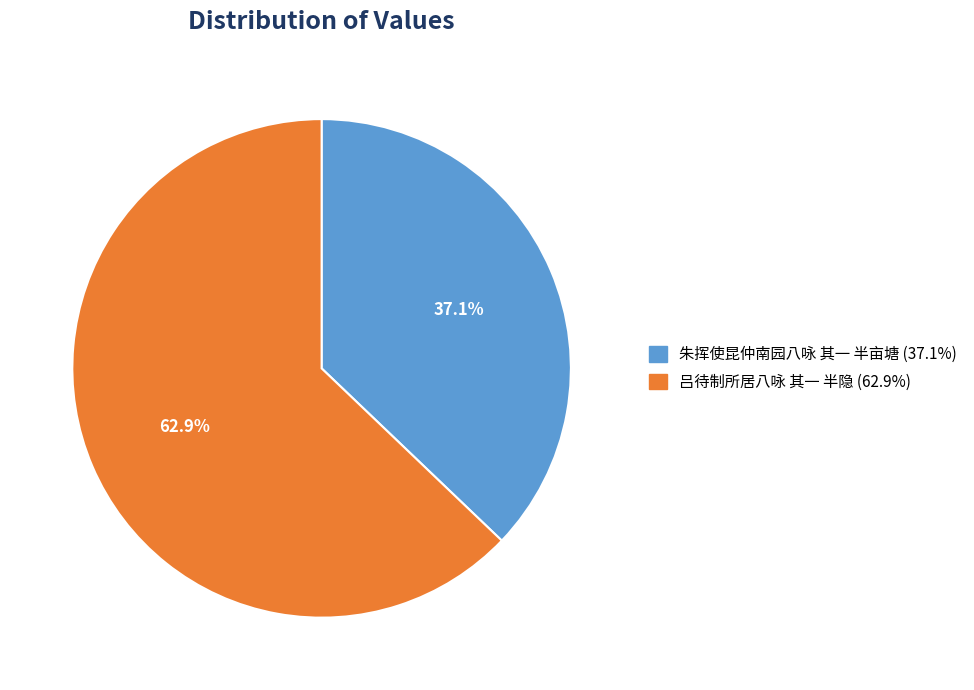

Which category has the smallest portion of the pie?

朱挥使昆仲南园八咏 其一 半亩塘